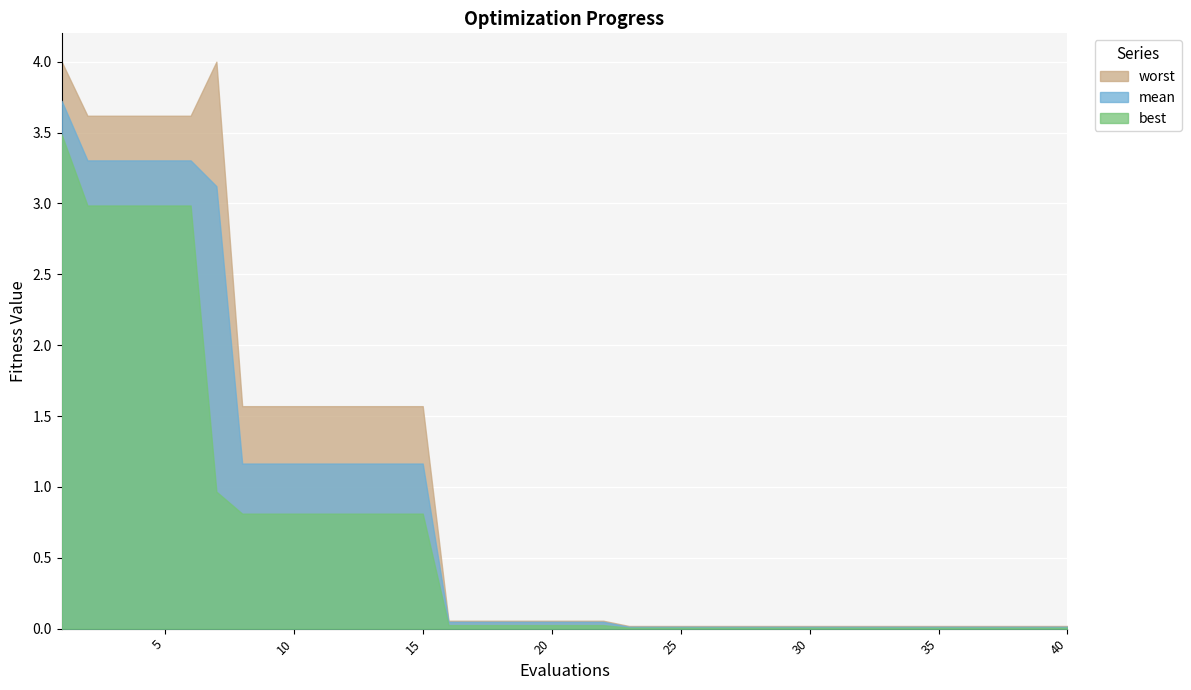

Which has a higher value, 15 or 8?

15